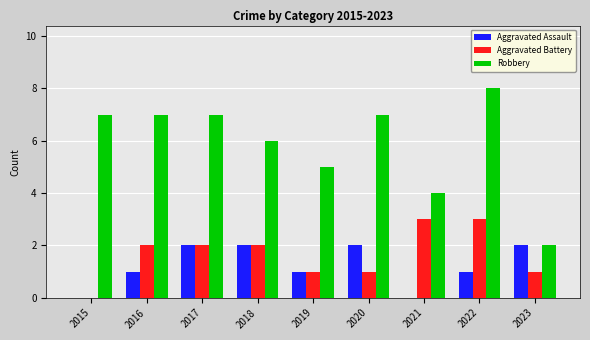

What is the sum of all Aggravated Battery values?

15